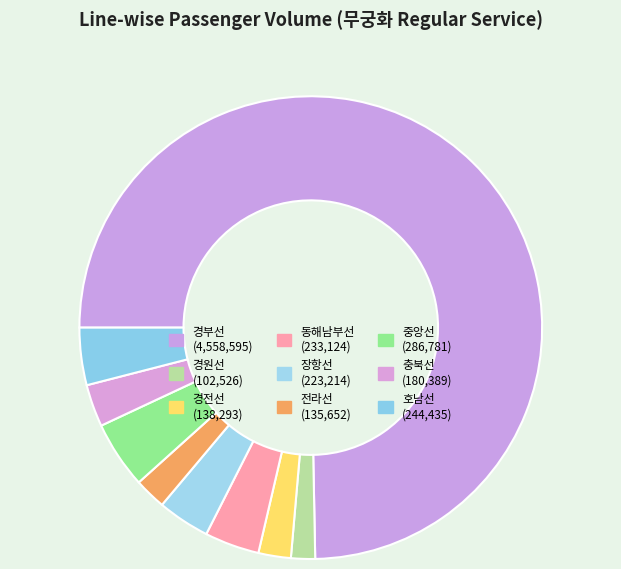

Which slice is the largest?

경부선